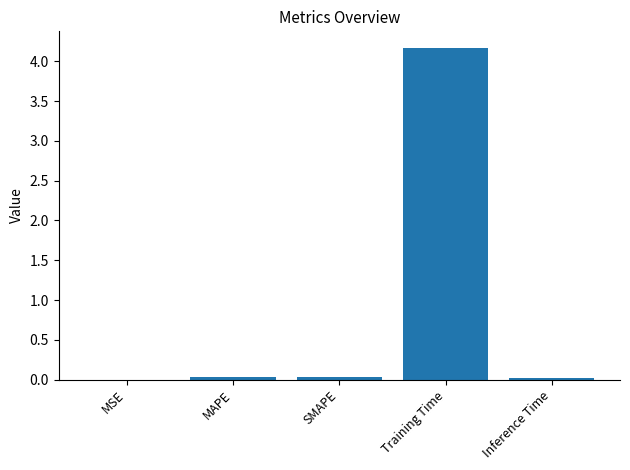

True or false: the data shows 0.0 at MSE.

True